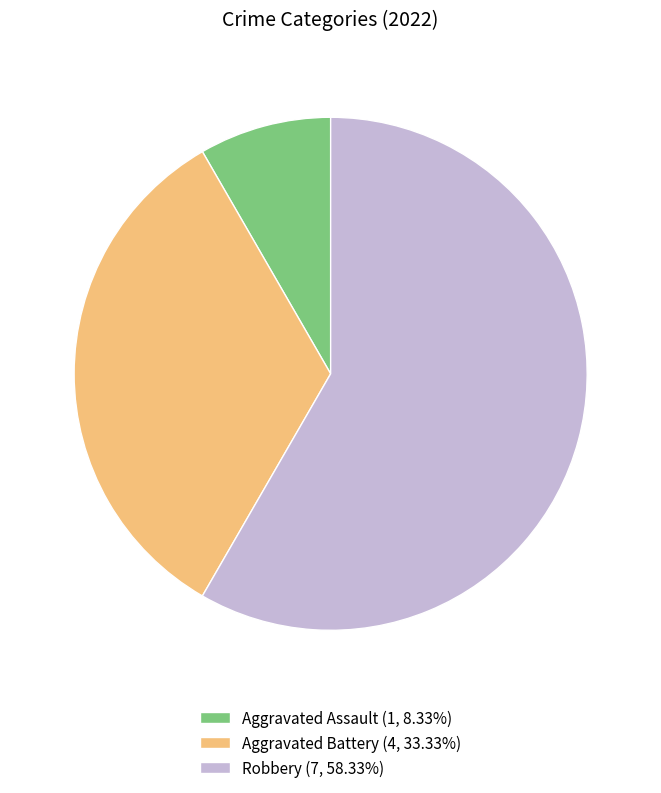

Combined, do Robbery (7, 58.33%) and Aggravated Battery (4, 33.33%) account for over 50%?

Yes